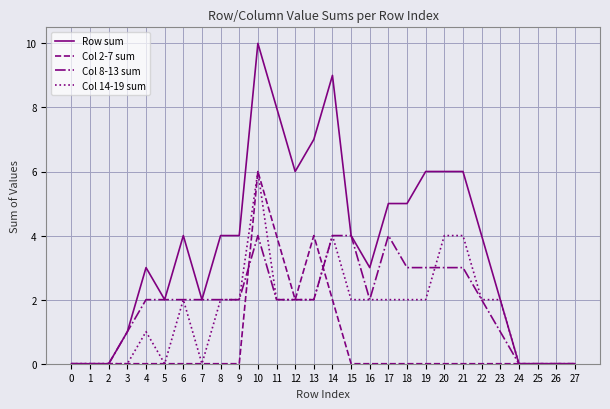

What are all the series names shown in the legend?

Row sum, Col 2-7 sum, Col 8-13 sum, Col 14-19 sum